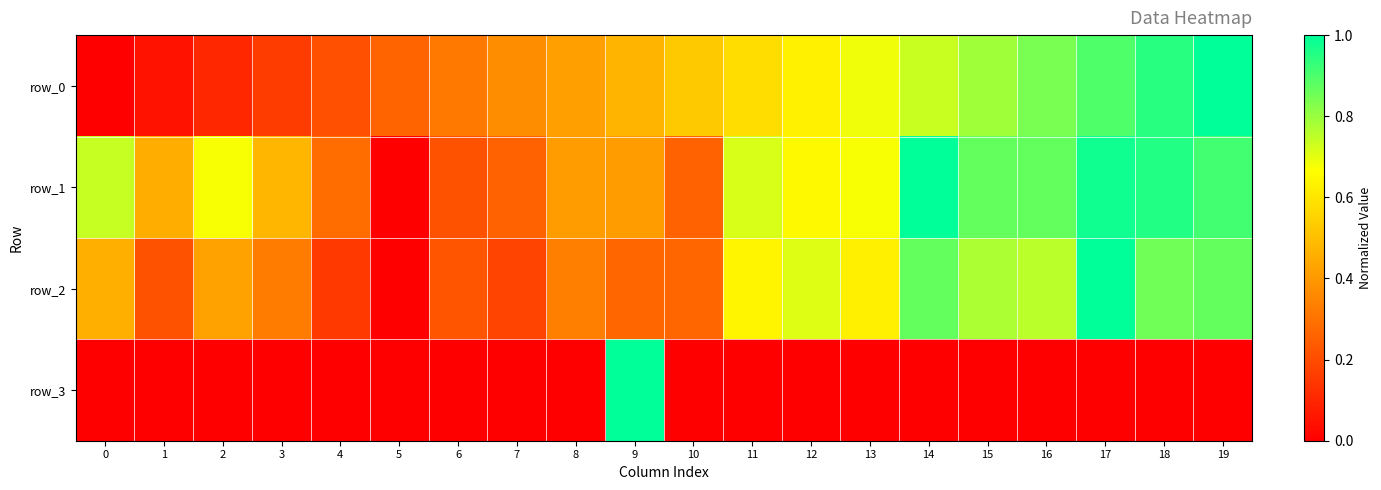

Reading left to right, transcribe all the data shown in this chart.

row_0: 0=0.0	1=0.1	2=0.1	3=0.2	4=0.2	5=0.3	6=0.3	7=0.4	8=0.4	9=0.5	10=0.5	11=0.6	12=0.6	13=0.7	14=0.7	15=0.8	16=0.8	17=0.9	18=0.9	19=1.0
row_1: 0=0.7	1=0.5	2=0.7	3=0.5	4=0.3	5=0.0	6=0.2	7=0.3	8=0.4	9=0.4	10=0.3	11=0.7	12=0.7	13=0.7	14=1.0	15=0.9	16=0.9	17=1.0	18=1.0	19=0.9
row_2: 0=0.5	1=0.2	2=0.4	3=0.3	4=0.1	5=0.0	6=0.2	7=0.2	8=0.3	9=0.3	10=0.3	11=0.6	12=0.7	13=0.6	14=0.9	15=0.8	16=0.8	17=1.0	18=0.9	19=0.9
row_3: 0=0.0	1=0.0	2=0.0	3=0.0	4=0.0	5=0.0	6=0.0	7=0.0	8=0.0	9=1.0	10=0.0	11=0.0	12=0.0	13=0.0	14=0.0	15=0.0	16=0.0	17=0.0	18=0.0	19=0.0